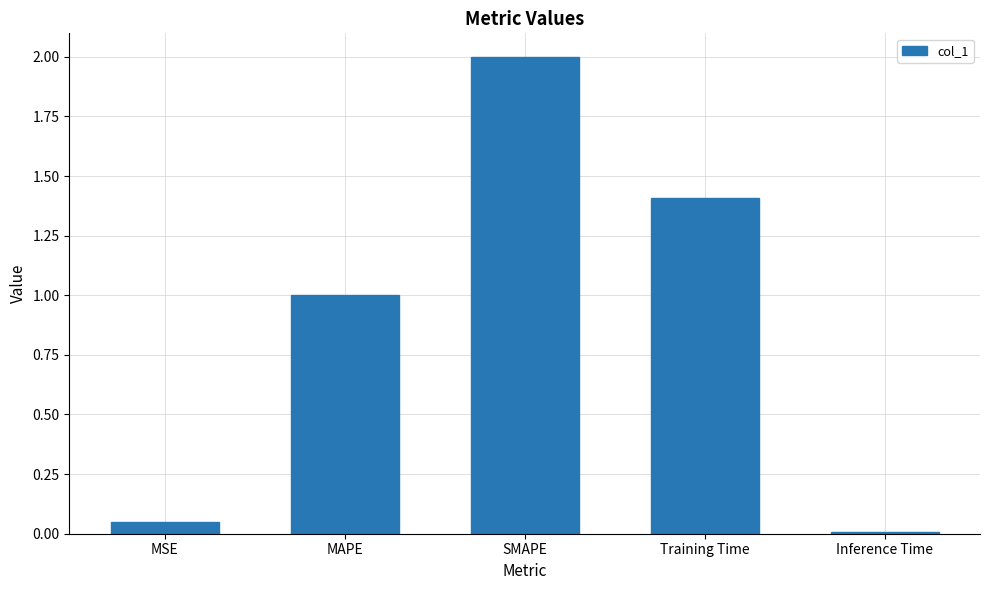

Which has a higher value, MAPE or Training Time?

Training Time